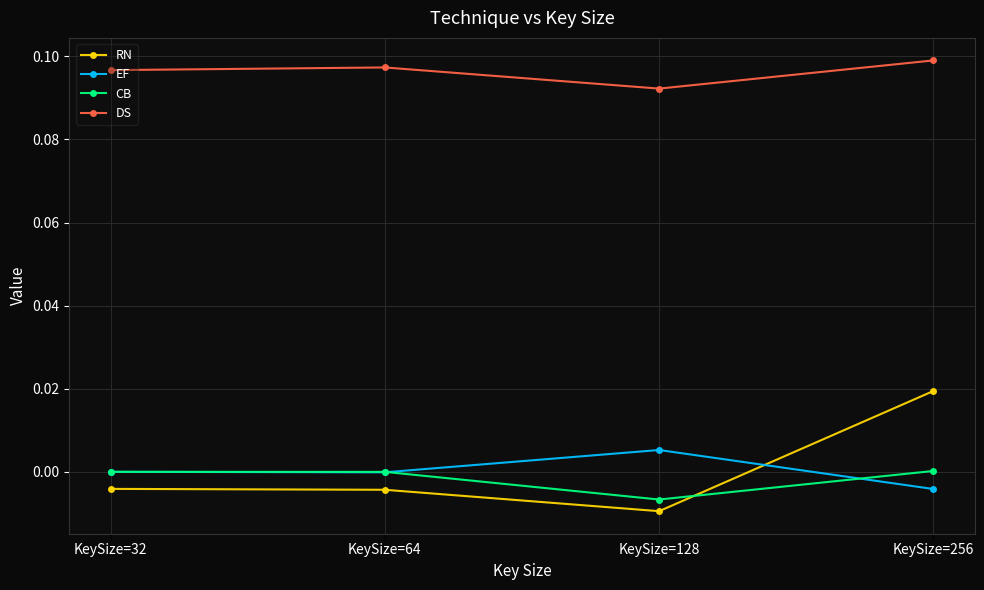

Count the RN values in the range 0 to 1.

1